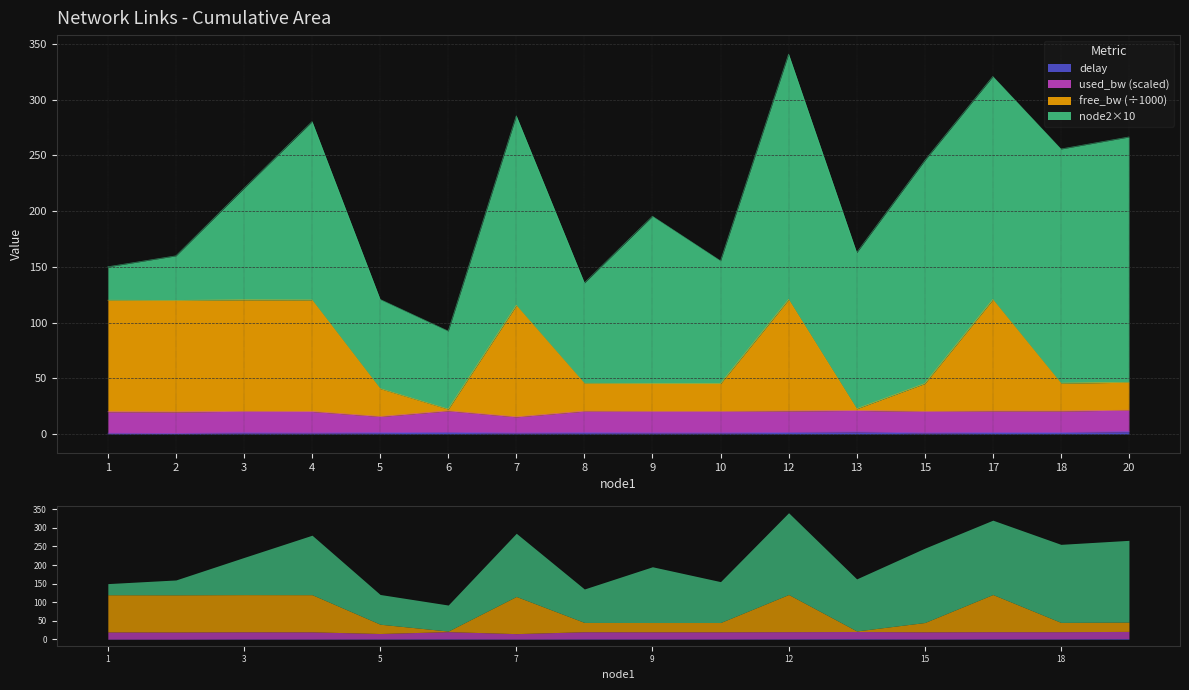

The value of free_bw_scaled at 10 is 45.4. True or false?

True